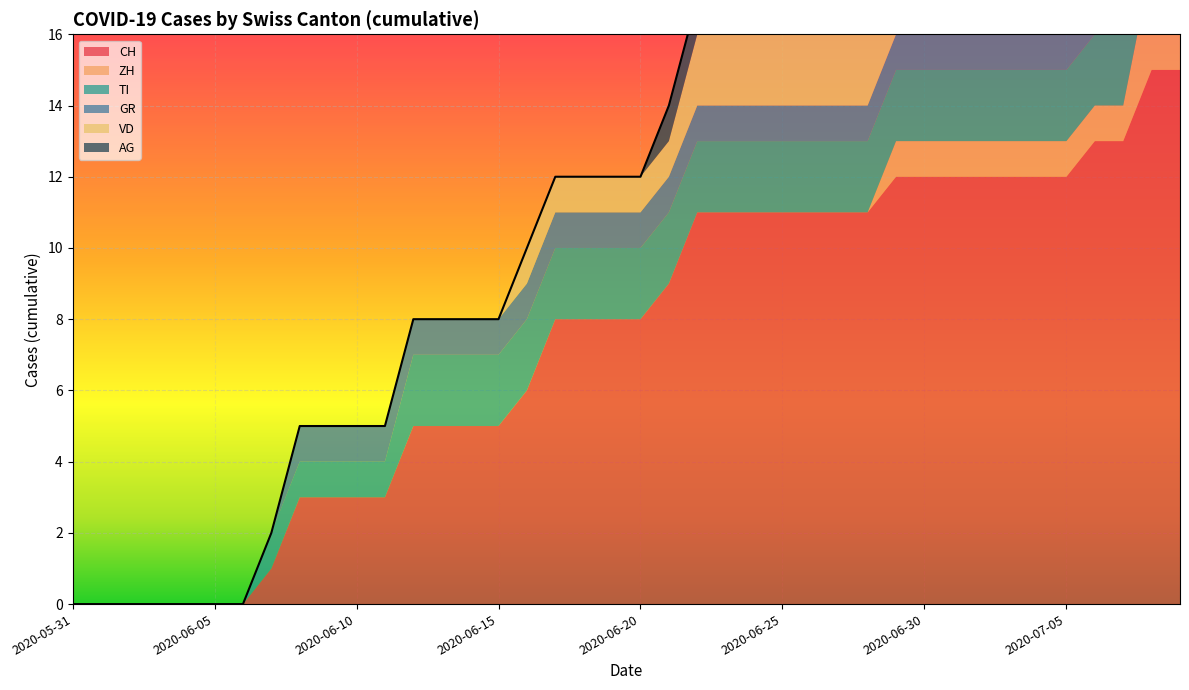

Between 2020-06-10 and 2020-06-24, which series saw the biggest shift?

CH